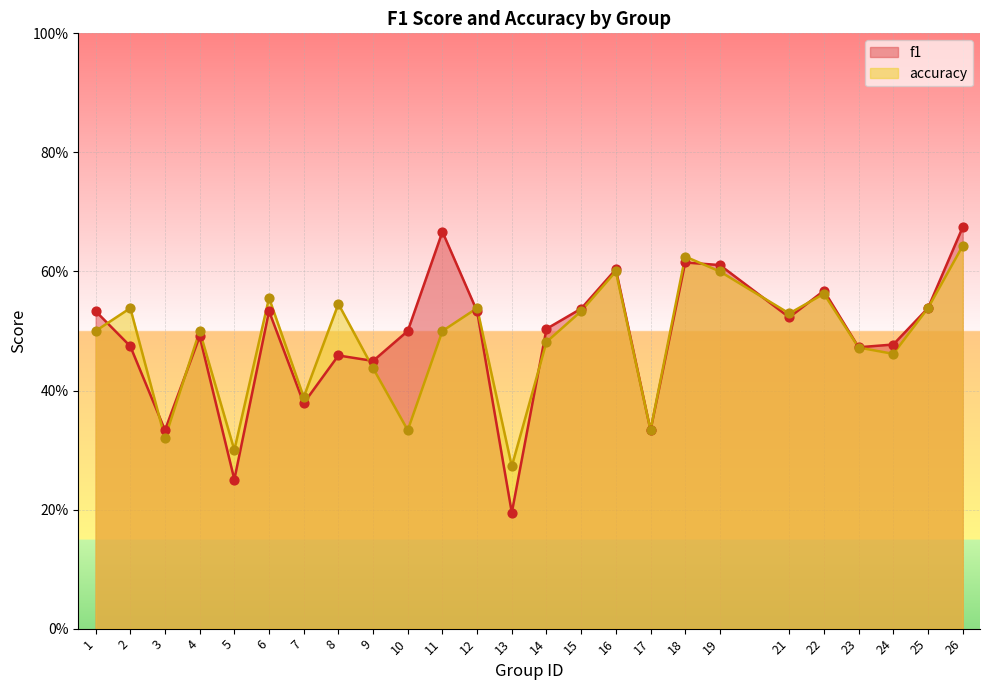

At how many categories does at least one series exceed 0?

25